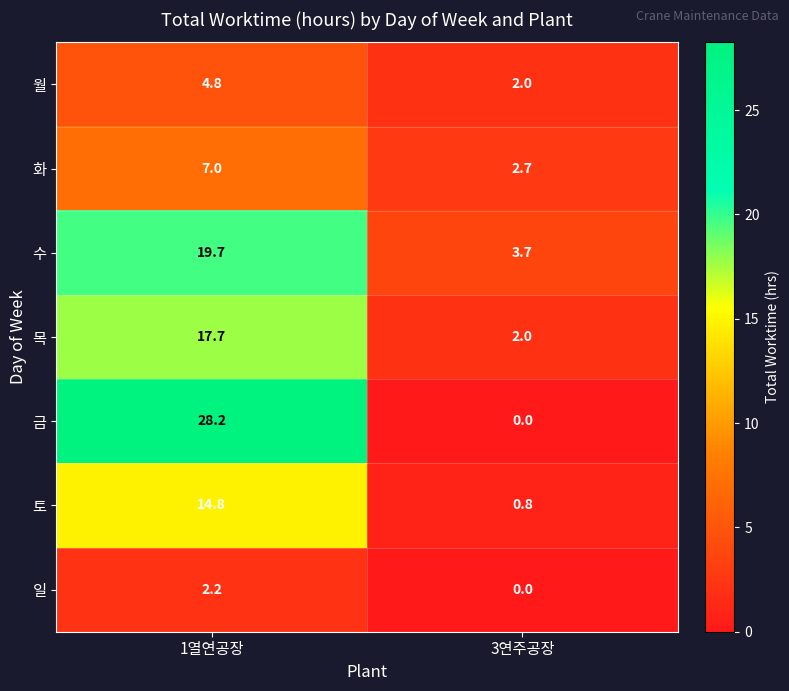

At 1열연공장, list the series in order from smallest to largest.

일, 월, 화, 토, 목, 수, 금